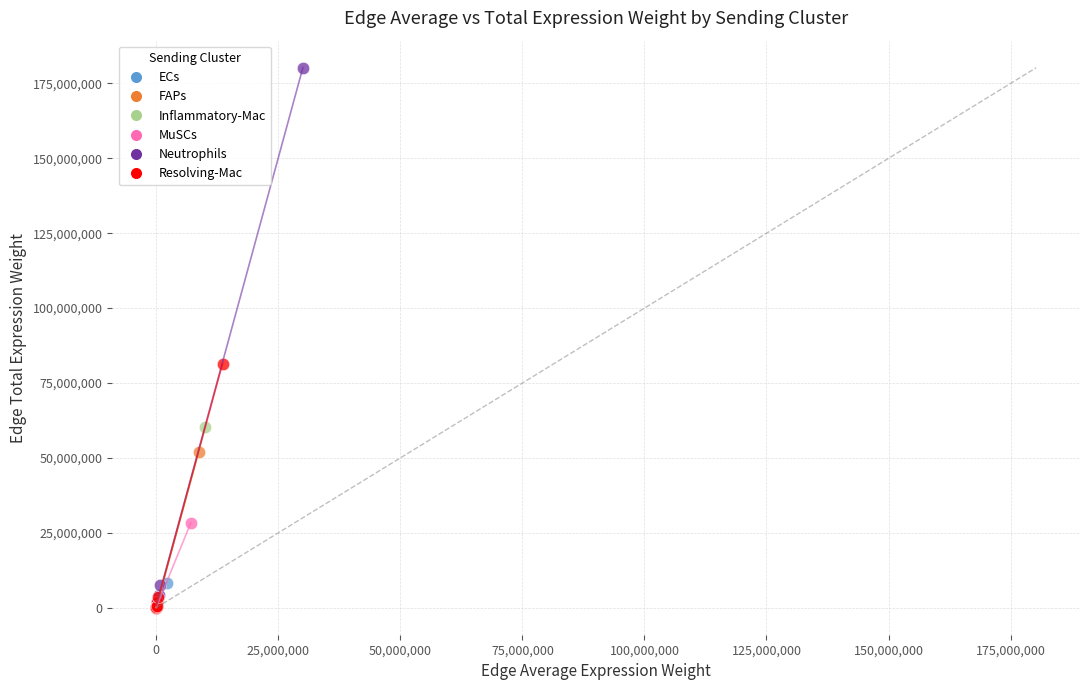

Which series reaches the maximum Y coordinate?

Neutrophils